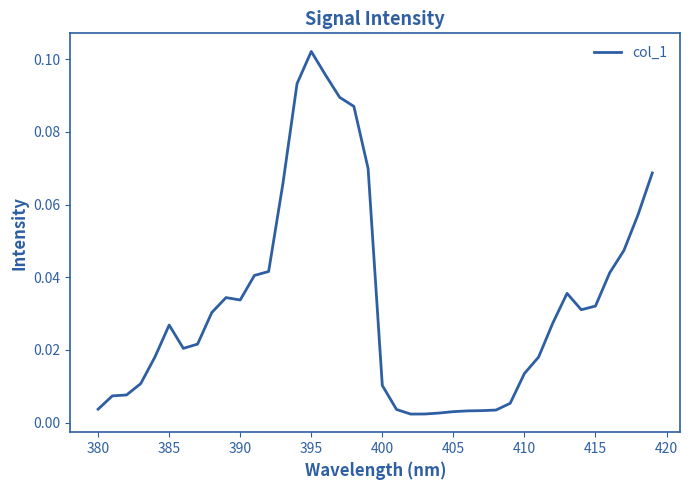

Is this an area chart (filled region under the line)?

No